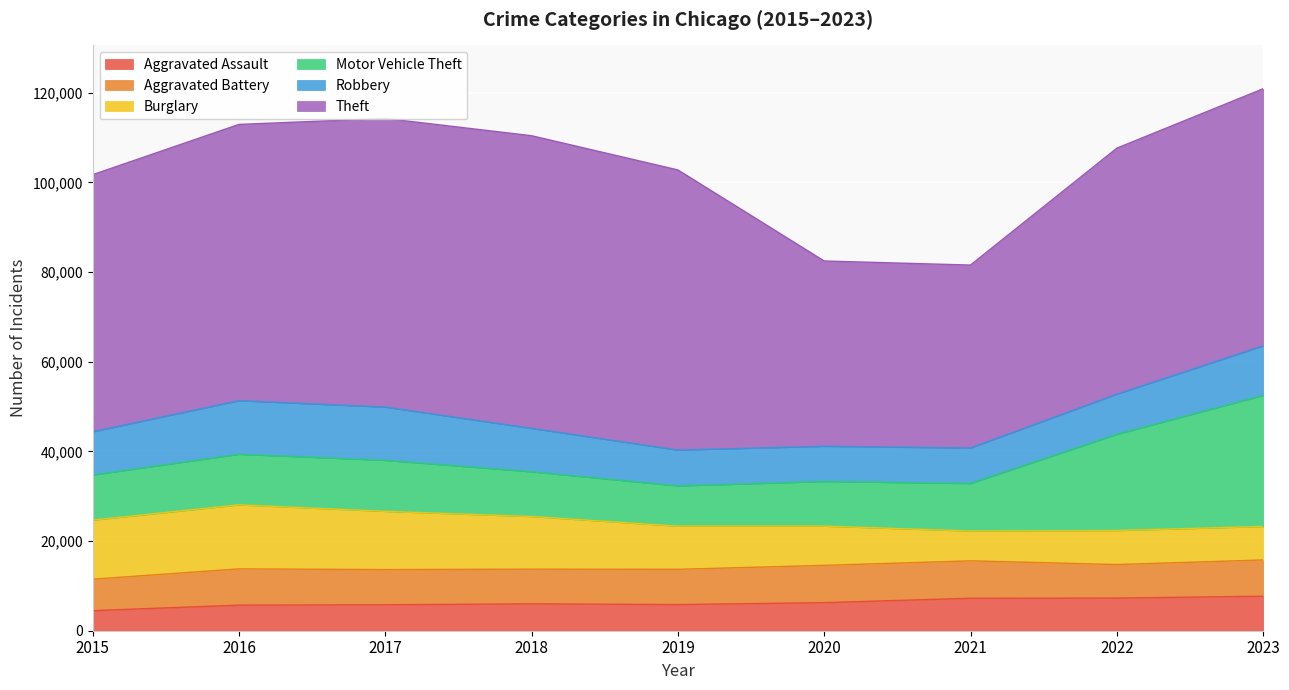

True or false: Aggravated Assault and Robbery cross at least once.

False